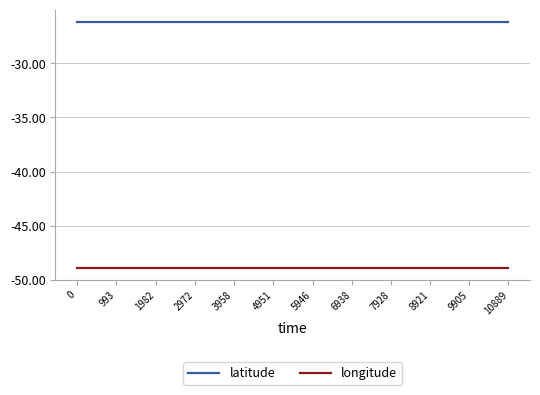

Reading left to right, extract all data points from this chart.

latitude: -26.2	-26.2	-26.2	-26.2	-26.2	-26.2	-26.2	-26.2	-26.2	-26.2	-26.2	-26.2
longitude: -48.9	-48.9	-48.9	-48.9	-48.9	-48.9	-48.9	-48.9	-48.9	-48.9	-48.9	-48.9